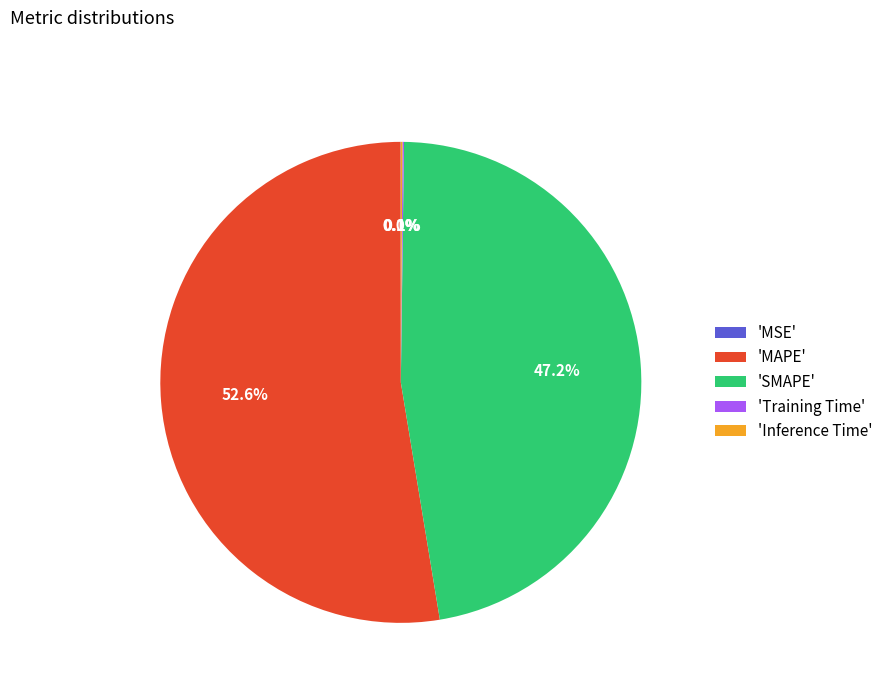

To the nearest percent, what is the difference between the largest and smallest slice percentages?

53%